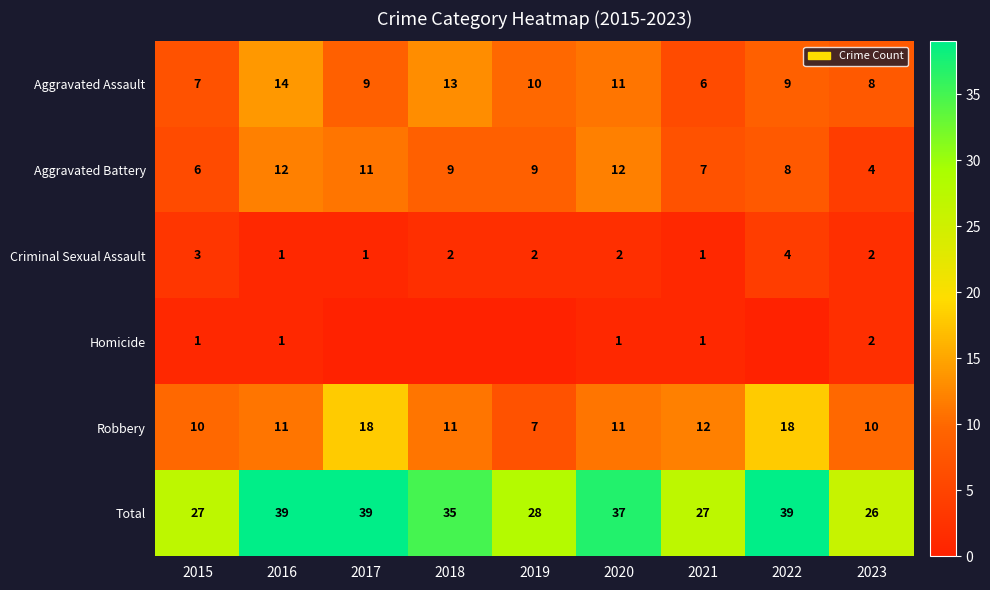

Which category has the highest value across all series?

2016